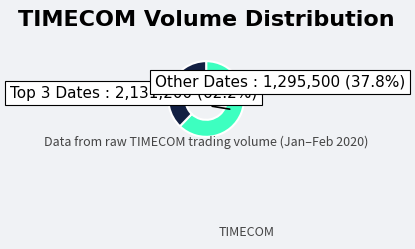

Does any single category account for the majority?

Yes